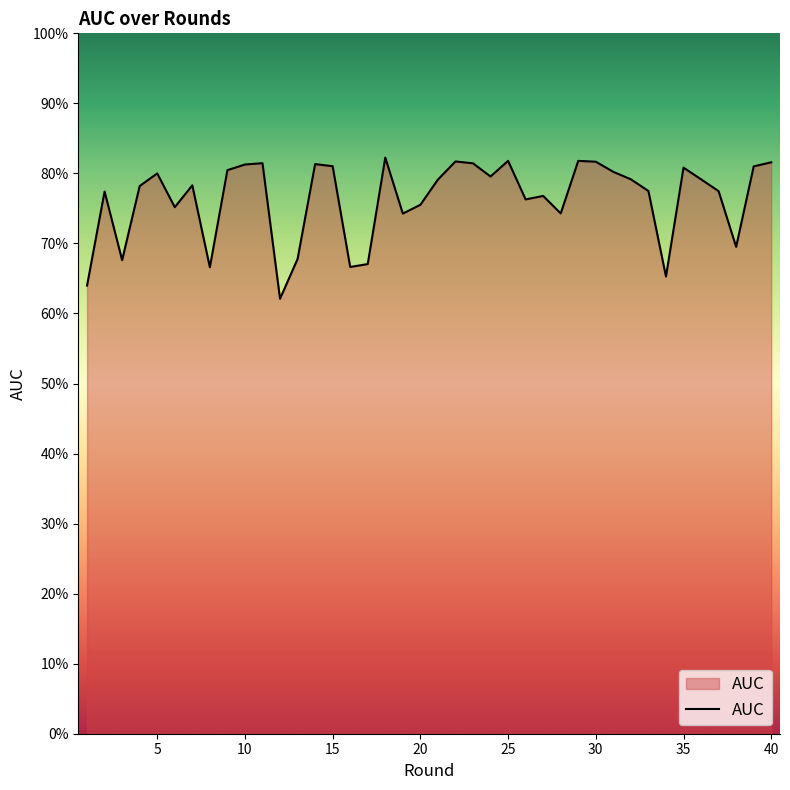

At which category does the chart reach its minimum across all series?

12